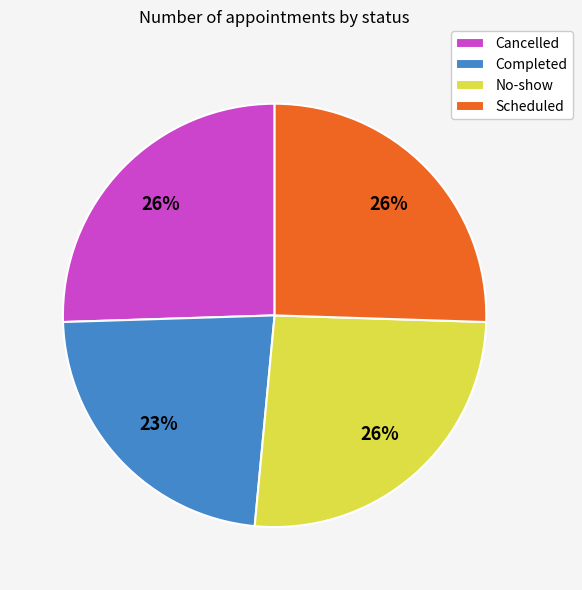

To the nearest percent, what percentage of the pie is No-show?

26%